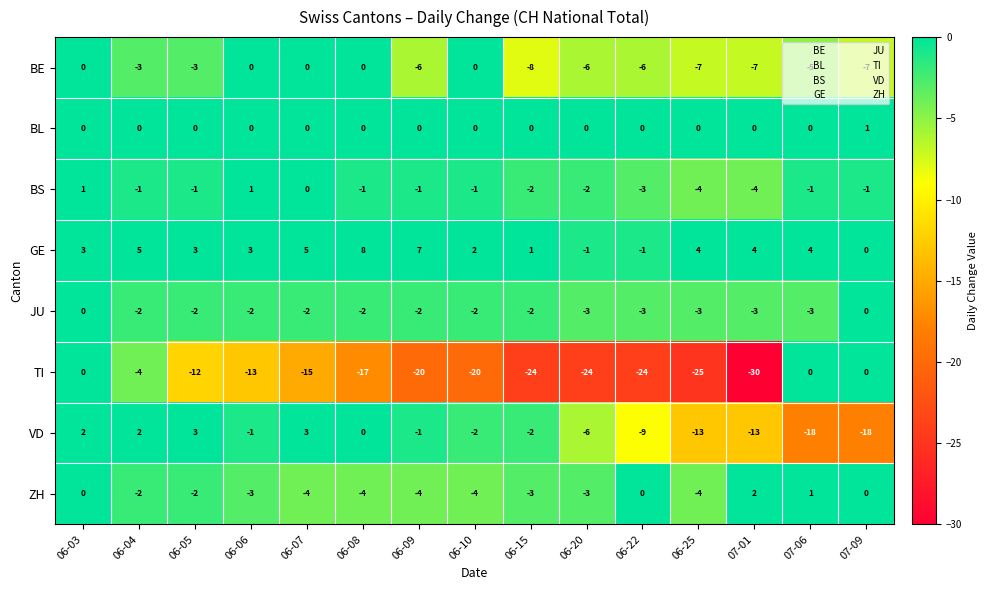

How many BL values are between 0 and 1?

15